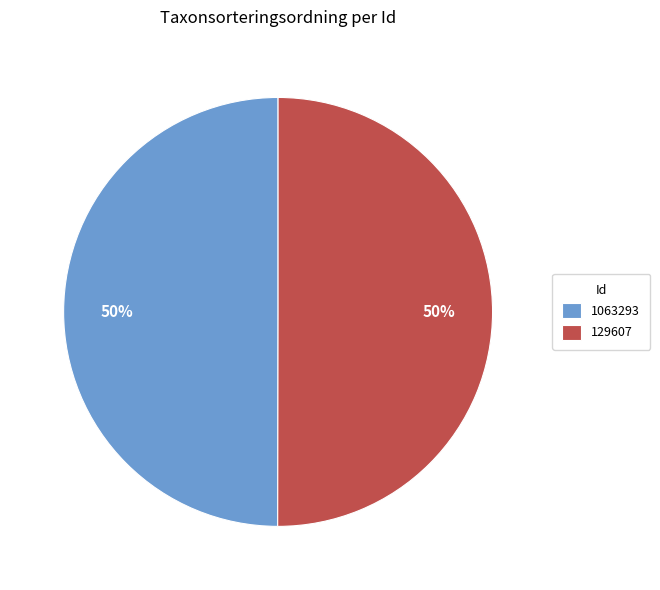

Approximately how many times larger is the value at 1063293 compared to 129607?

1.0